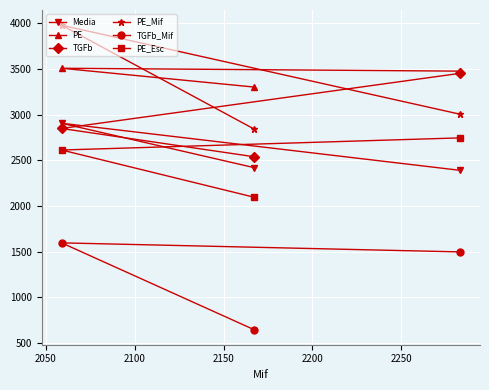

How many lines are shown in the chart?

6